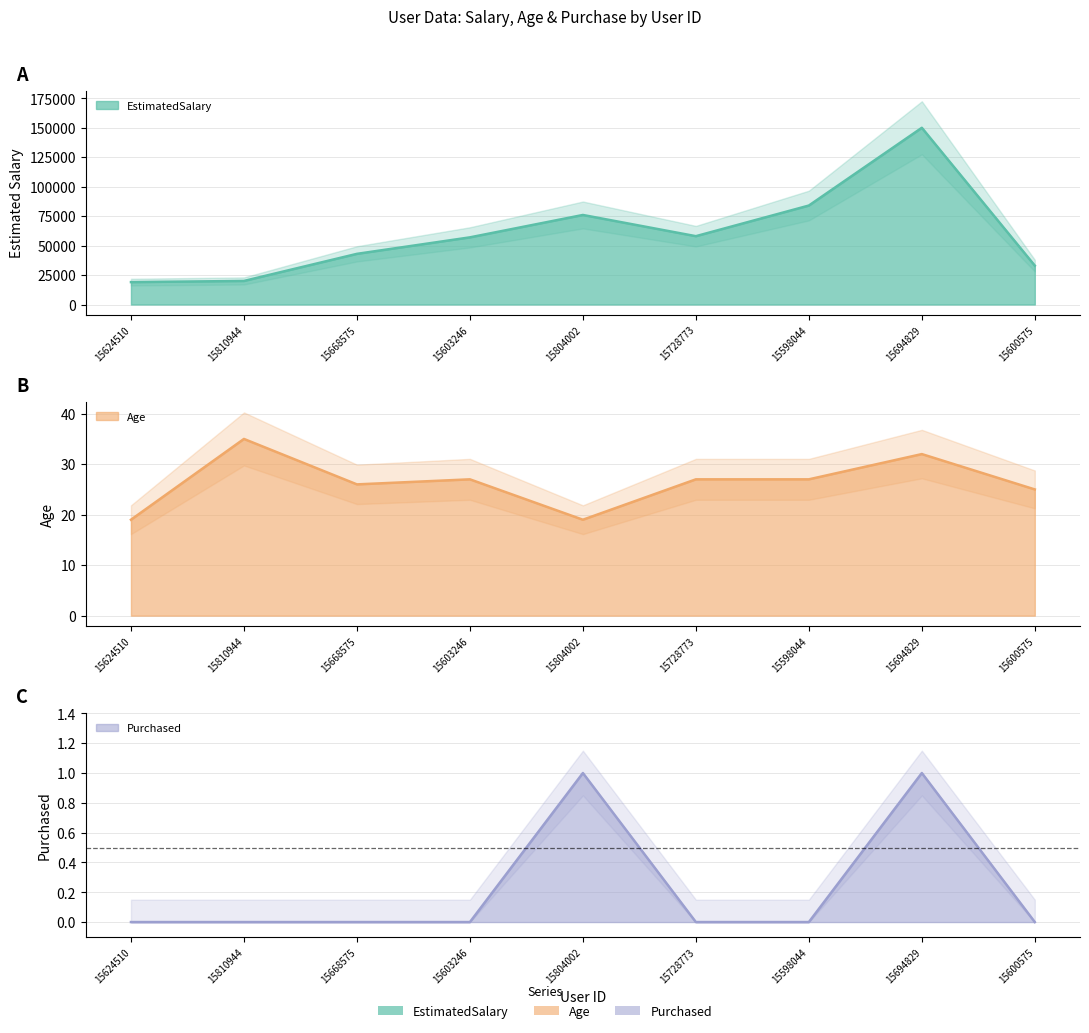

At which category is the sum across all series the highest?

15694829